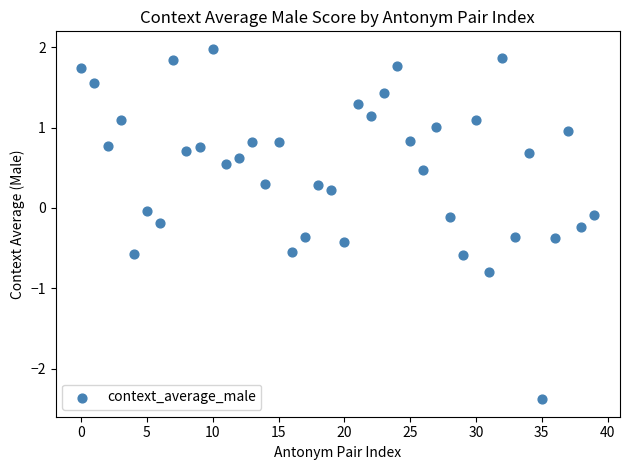

What is the range of Y values (max minus min)?

4.4